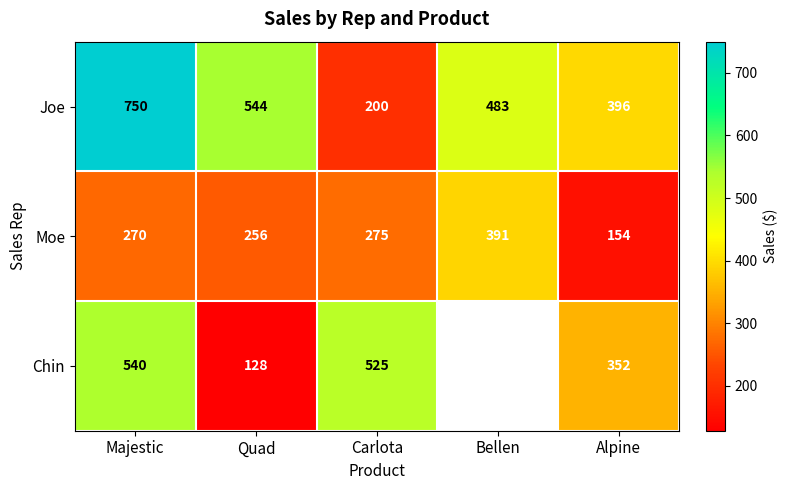

What is the difference between the highest and lowest values at Quad?

416